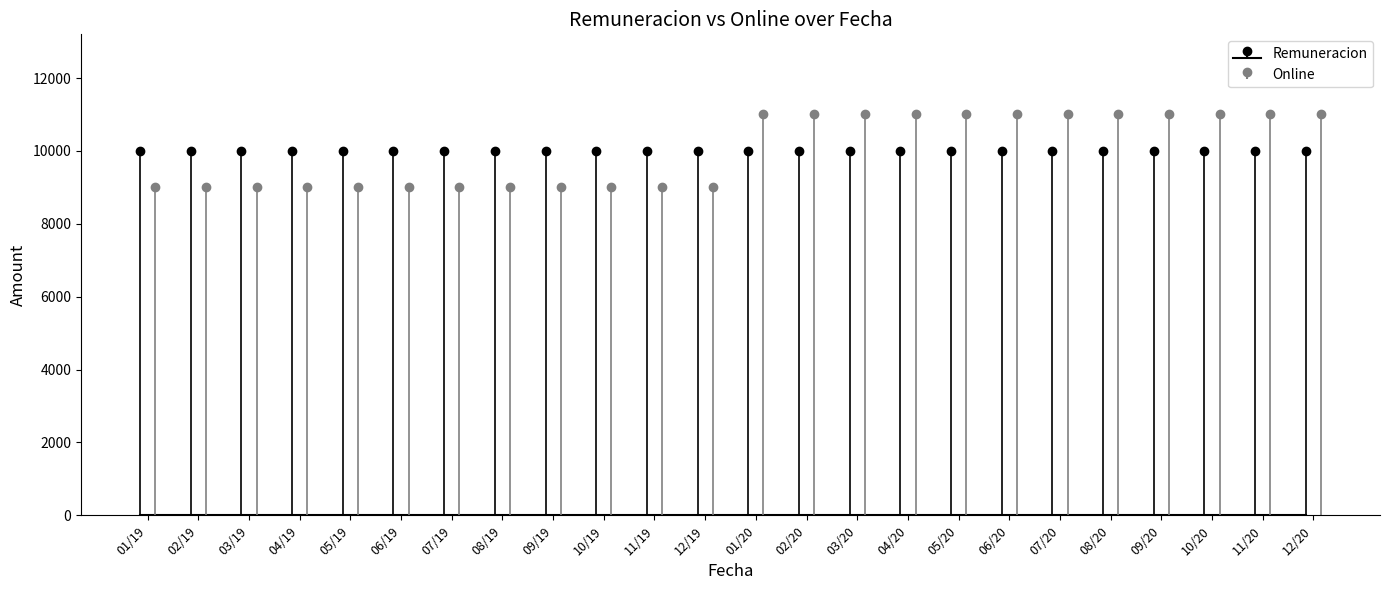

Reading left to right, transcribe all the data shown in this chart.

9000	9000	9000	9000	9000	9000	9000	9000	9000	9000	9000	9000	11000	11000	11000	11000	11000	11000	11000	11000	11000	11000	11000	11000